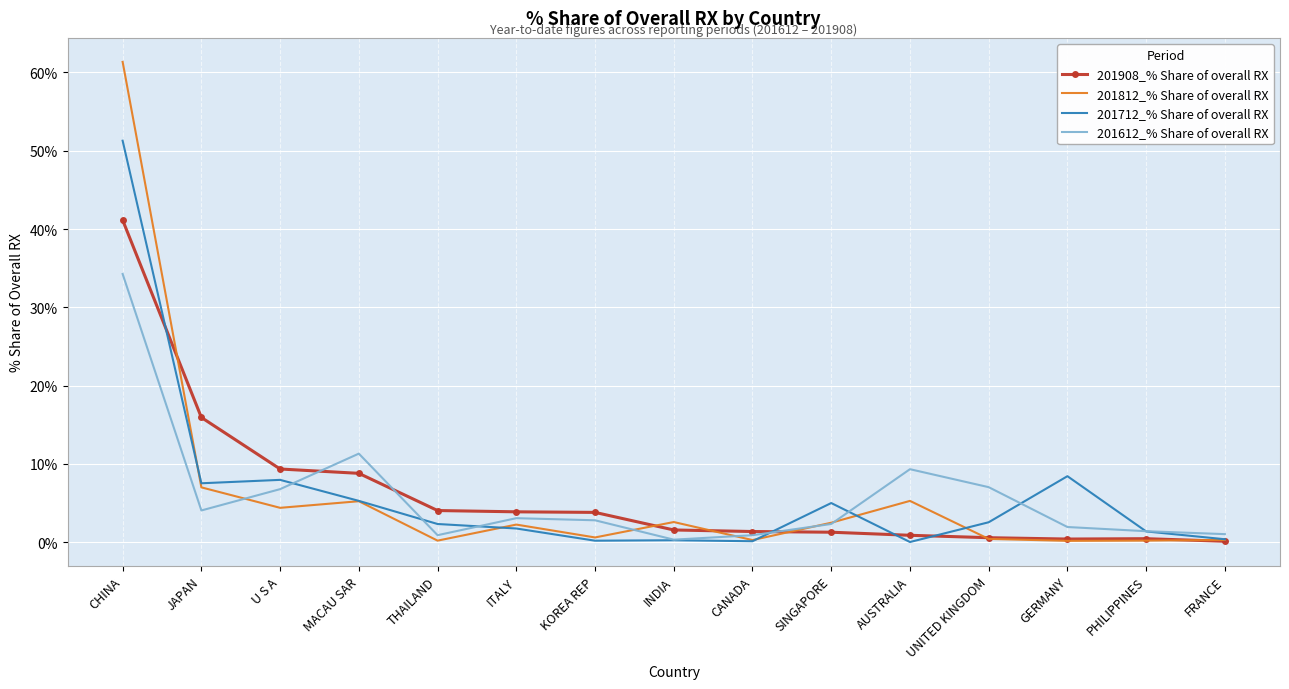

True or false: 201908_% Share of overall RX and 201812_% Share of overall RX intersect in this chart.

True